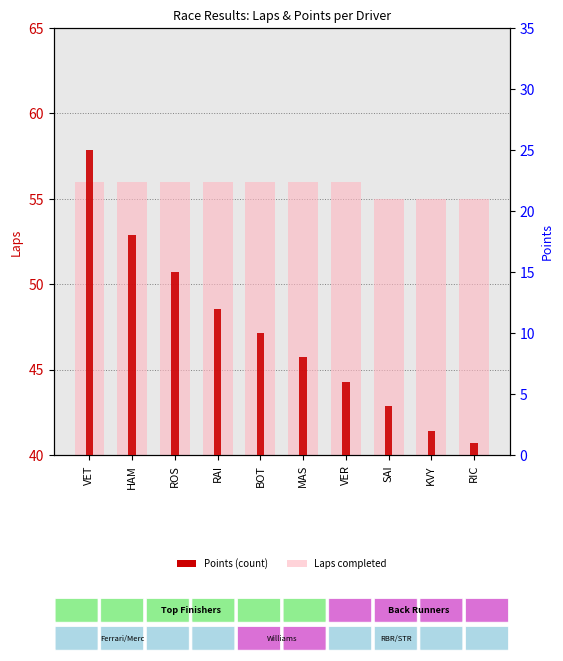

Rank the series by their average value, from highest to lowest.

Laps, Points (count)